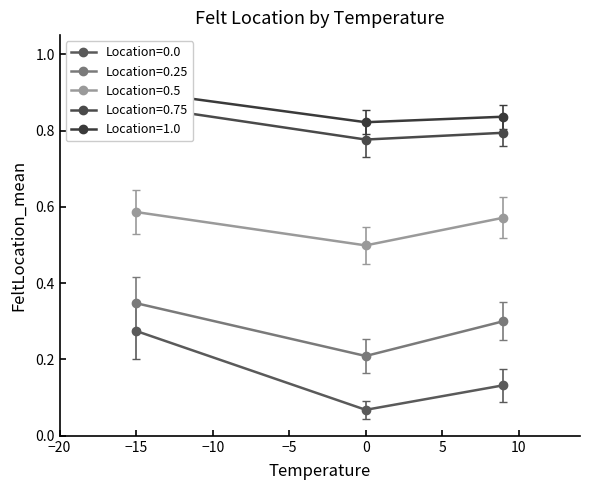

What is the value of the 0.25 point at the 3rd from the left?

0.3